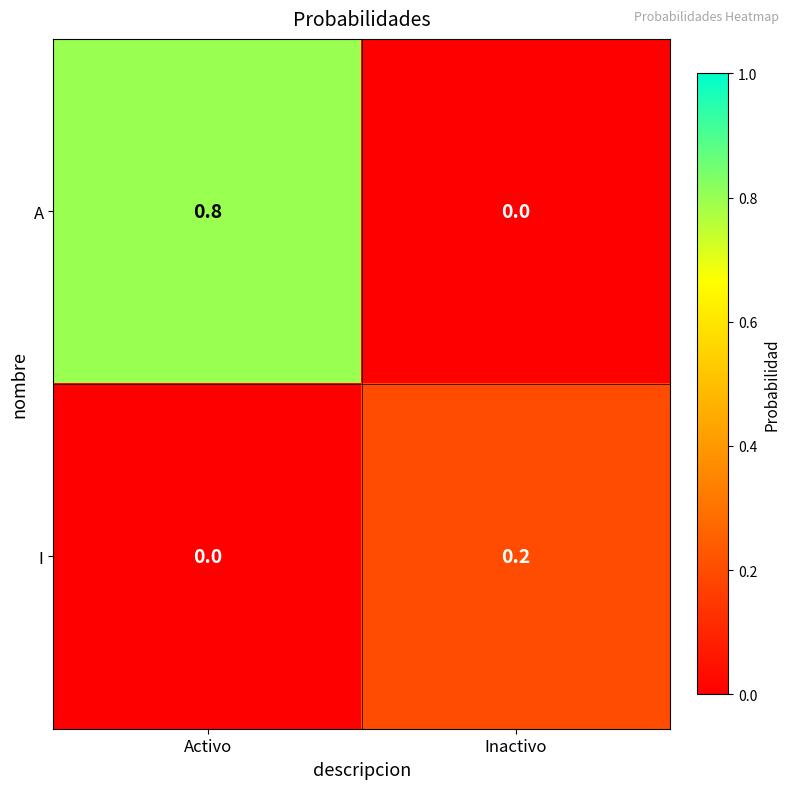

How many series are shown in this chart?

2